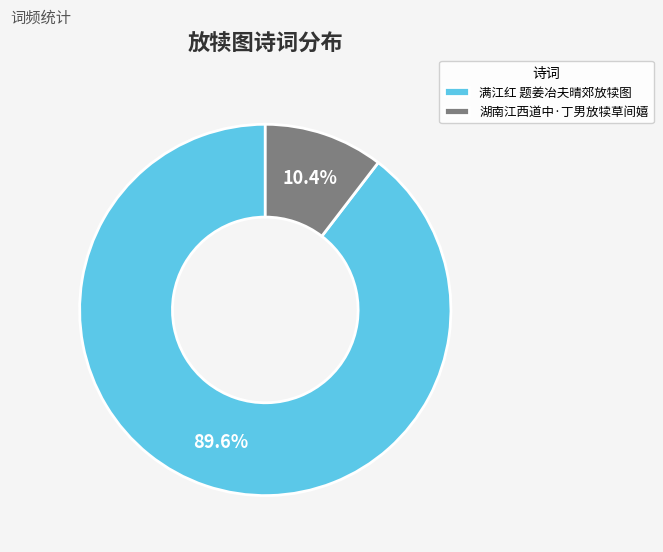

Is it true that 湖南江西道中·丁男放犊草间嬉 is 10% of the pie?

True